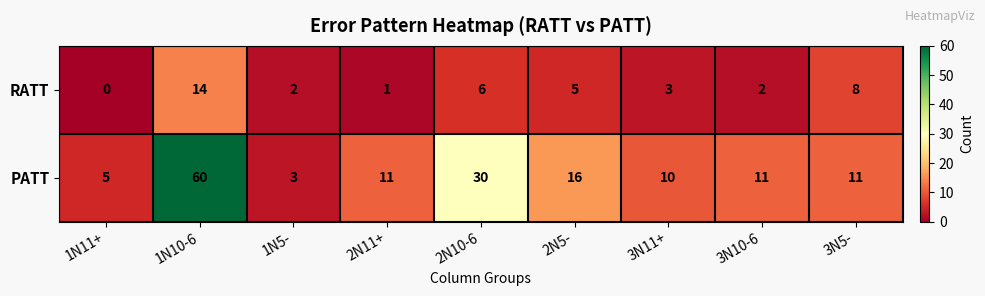

Where is PATT nearest to the value 31?

2N10-6